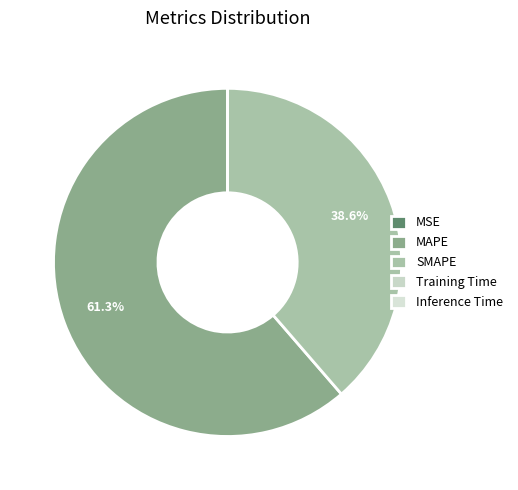

Which category has the biggest portion of the pie?

MAPE